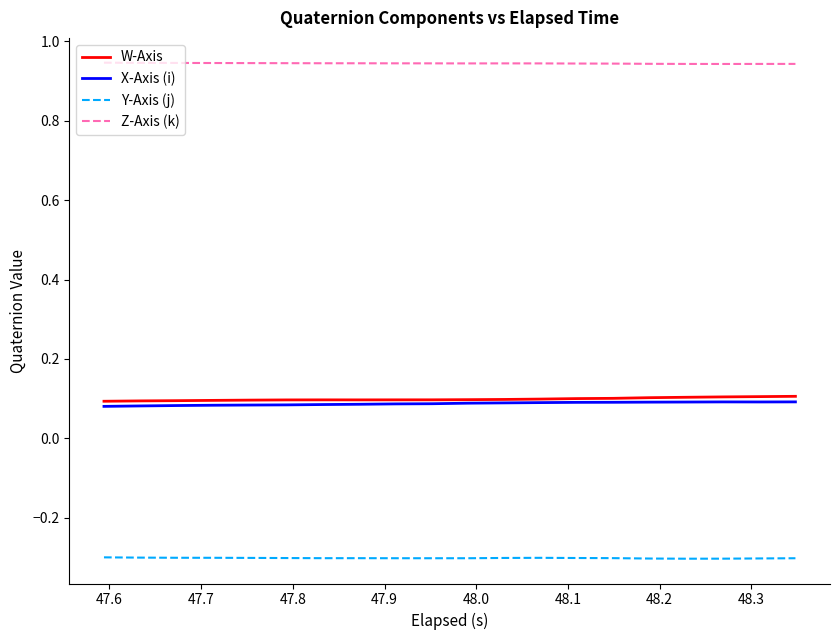

Which series has the largest total across all categories?

Z-Axis (k)